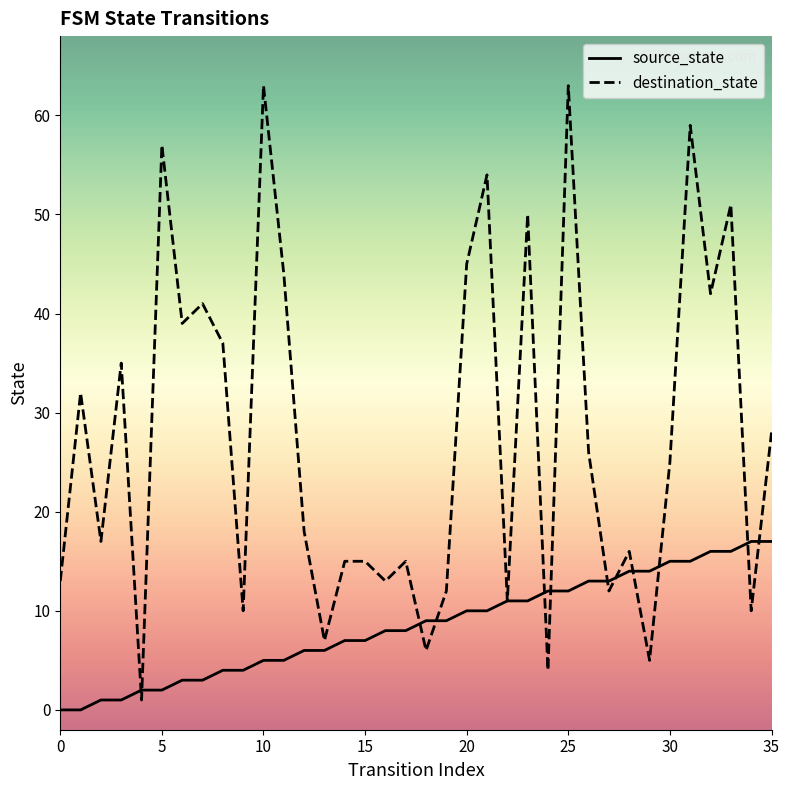

List the series in order of their overall mean, lowest first.

source_state, destination_state